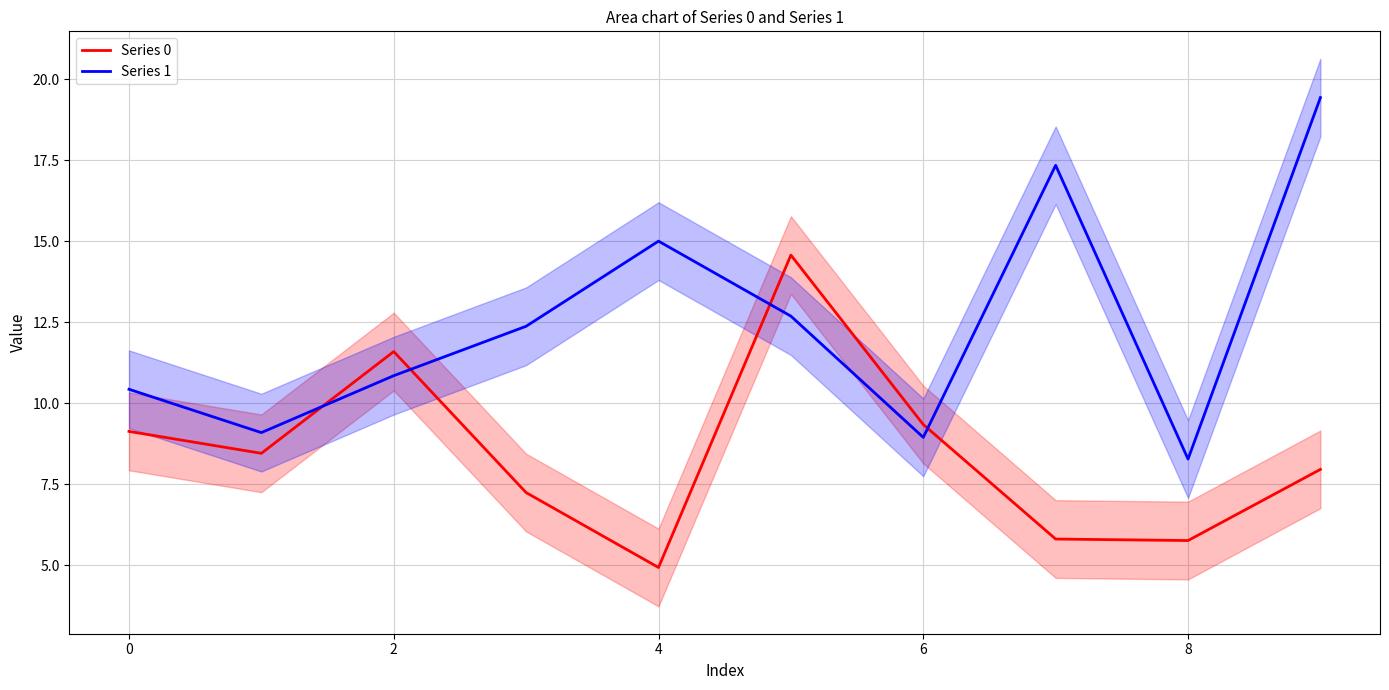

How many values in the Series 1 series exceed 12?

5